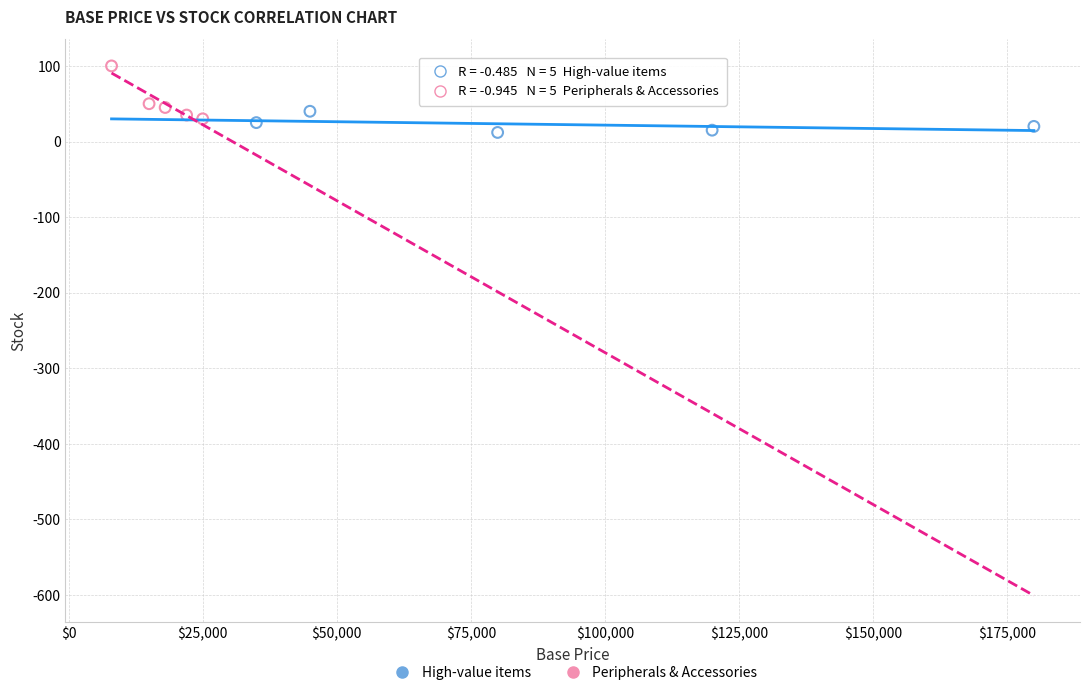

Which series reaches the minimum Y coordinate?

High-value items